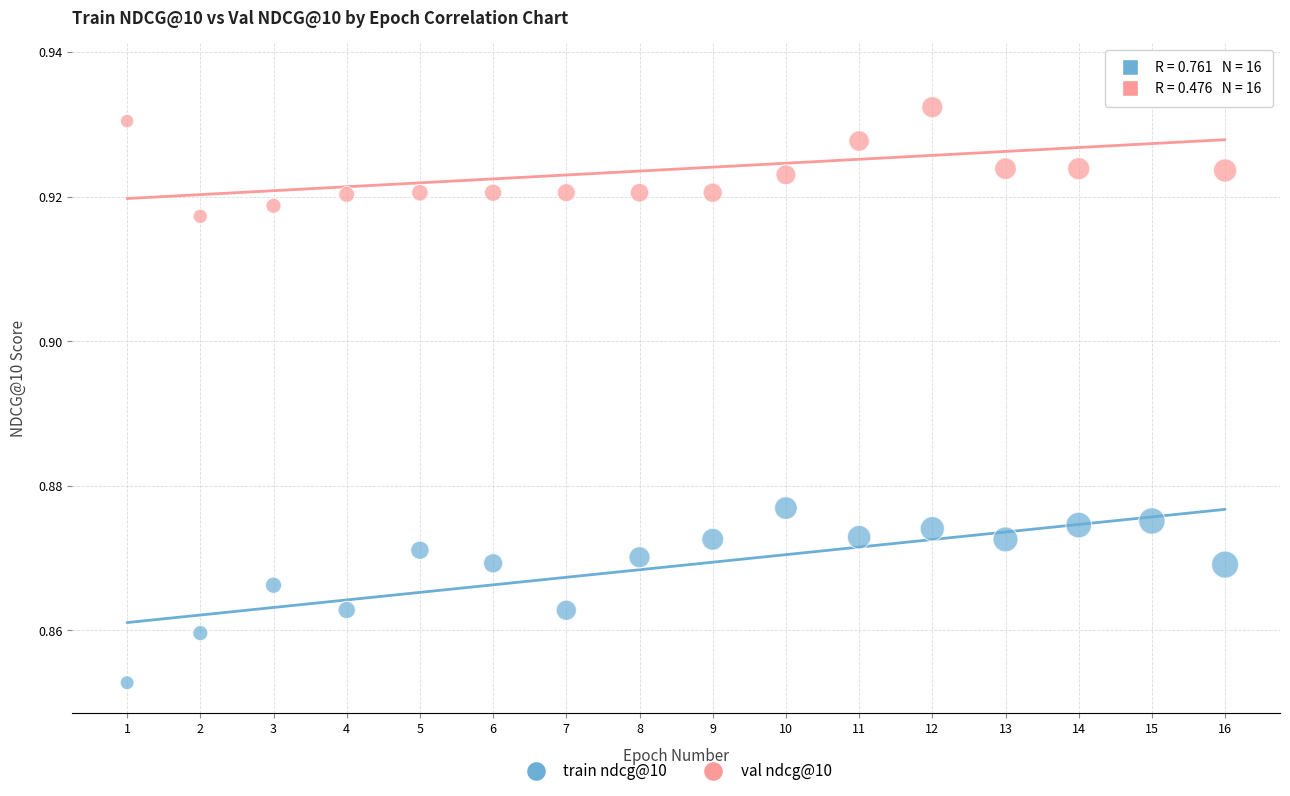

Which series has the widest spread of Y values?

train ndcg@10